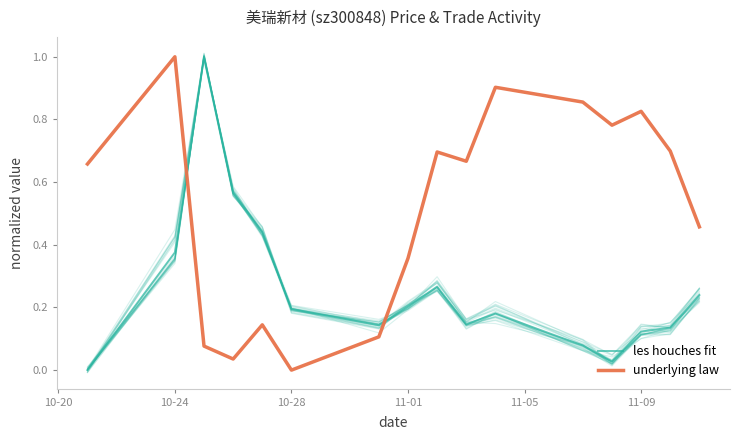

What is the average value of the les houches fit series?

0.3